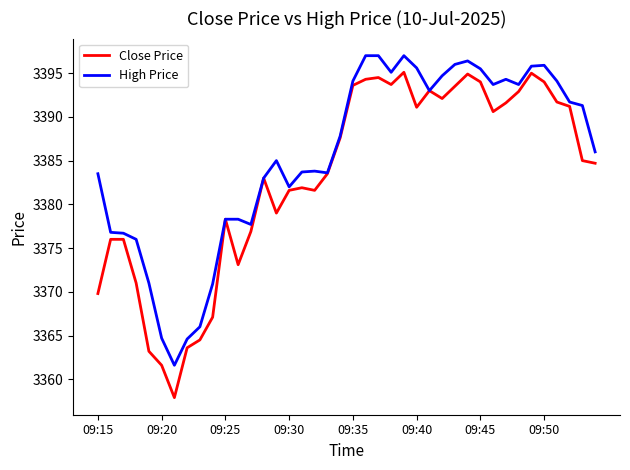

True or false: High Price has more than 0 interior local peaks.

True